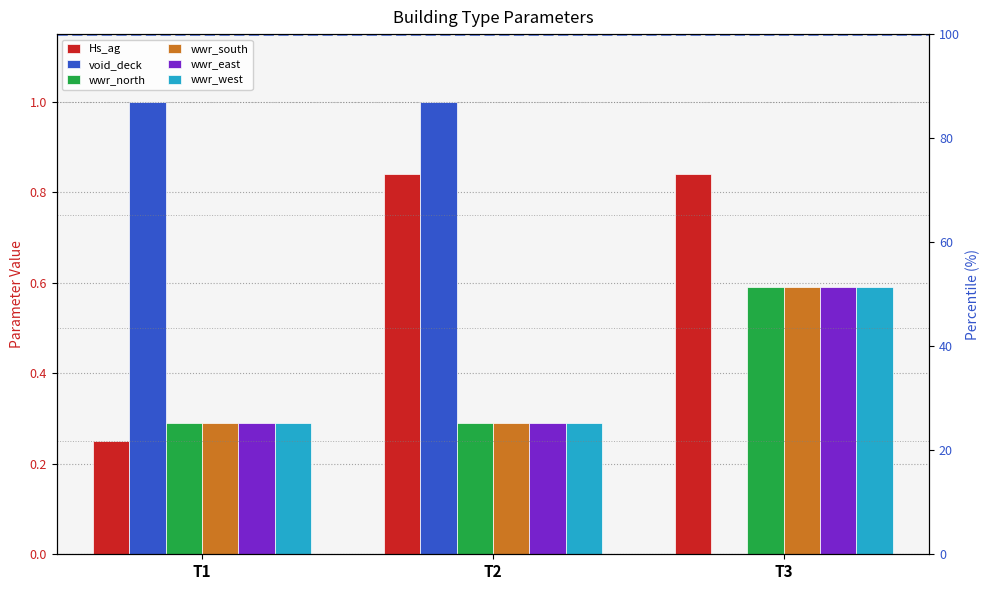

What is the difference between the maximum and minimum values in the wwr_west series?

0.3